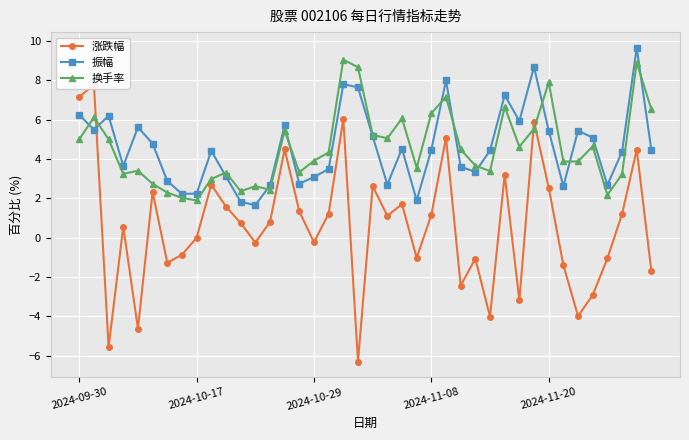

What are all the series names shown in the legend?

涨跌幅, 振幅, 换手率